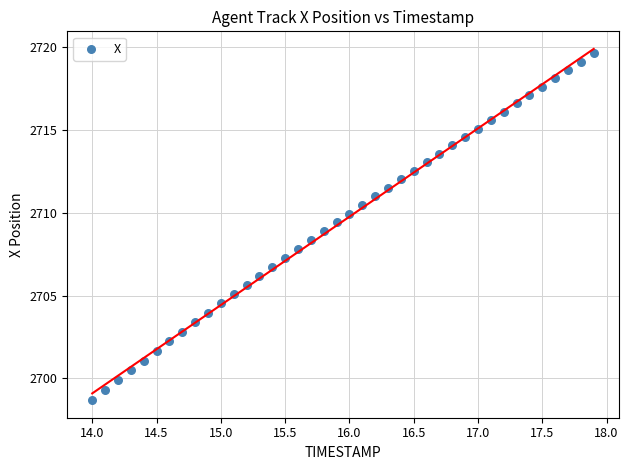

What is the range of X values (max minus min)?

3.9